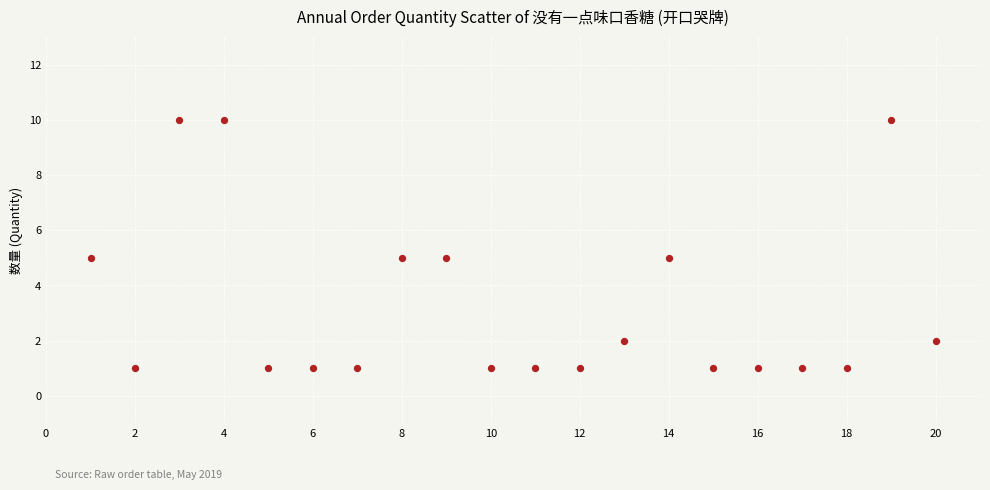

What is the range of Y values (max minus min)?

9